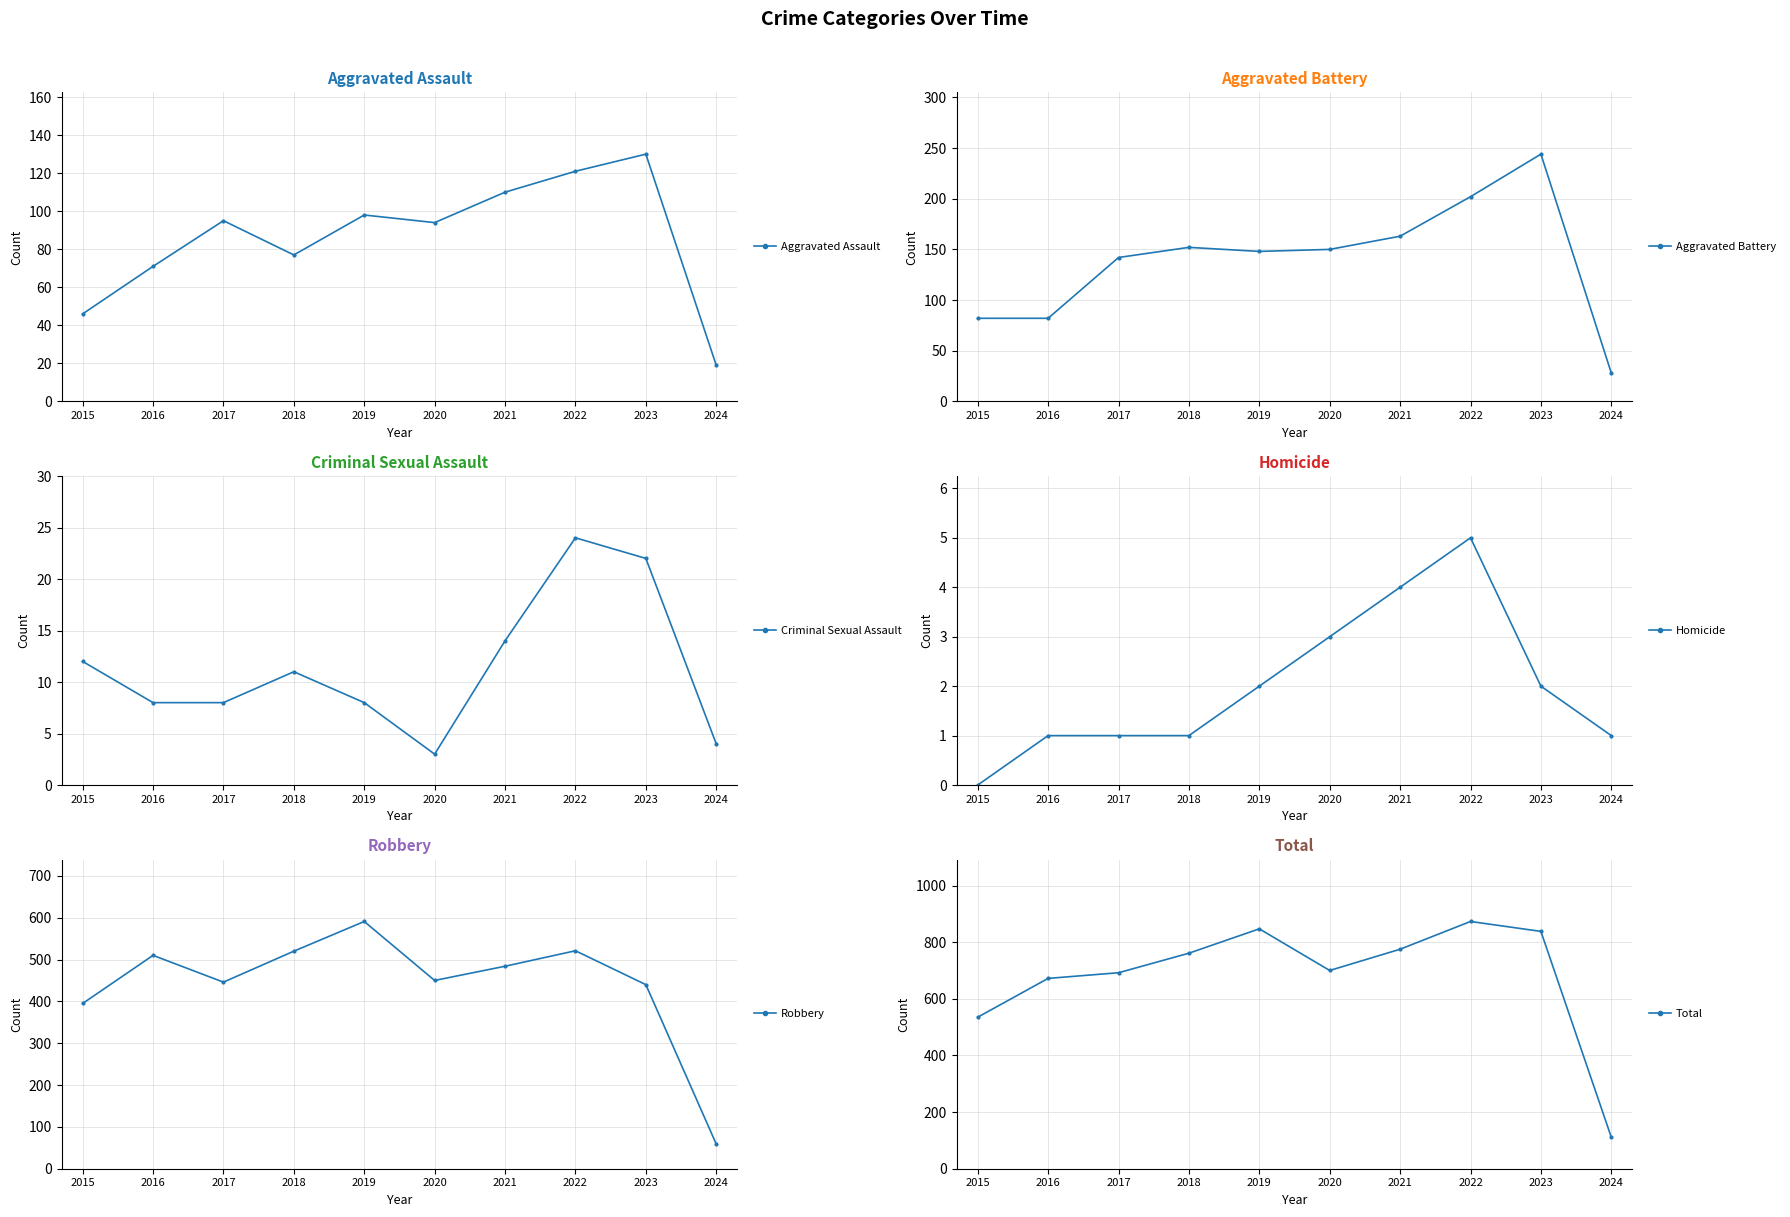

Count the number of data series in this chart.

6